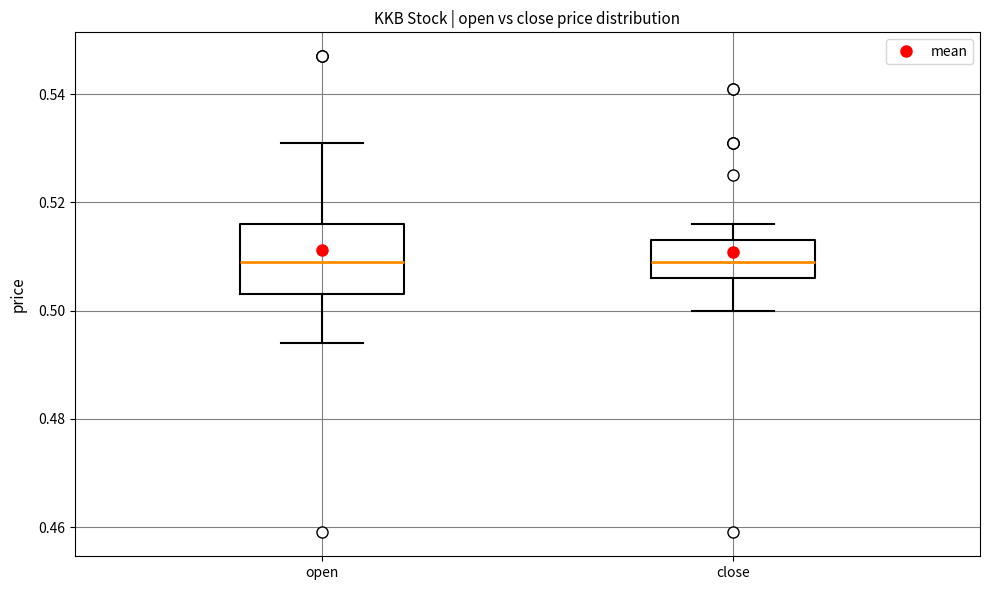

Reading left to right, transcribe this box plot: for each box, give where its median line is, the range the box spans, and where its two whiskers end, as read against the y-axis. The values are not printed on the chart, so give them approximately, as read against the axis.

open: median 0.510, box 0.504 to 0.516, whiskers 0.494 to 0.532
close: median 0.510, box 0.506 to 0.514, whiskers 0.500 to 0.516